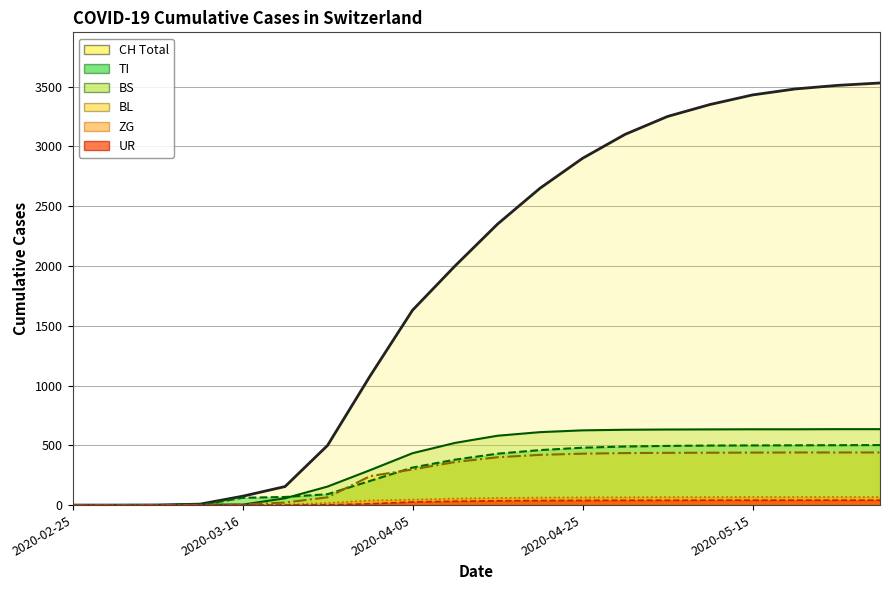

What is the maximum value shown in the chart?

3530